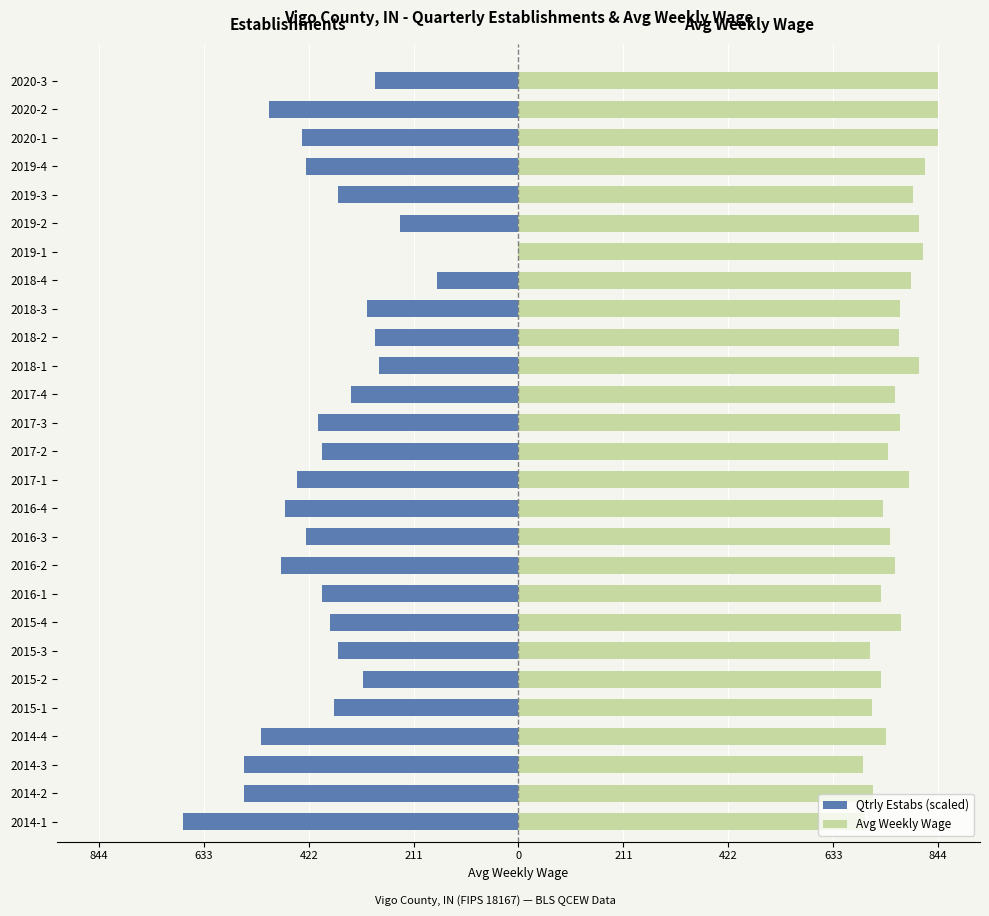

Rank the series by their maximum value, from highest to lowest.

Avg Weekly Wage, Qtrly Estabs (scaled)